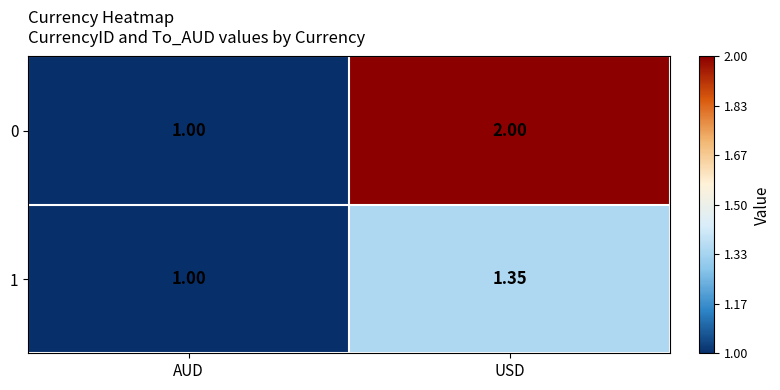

Which series changed the most between AUD and USD?

0